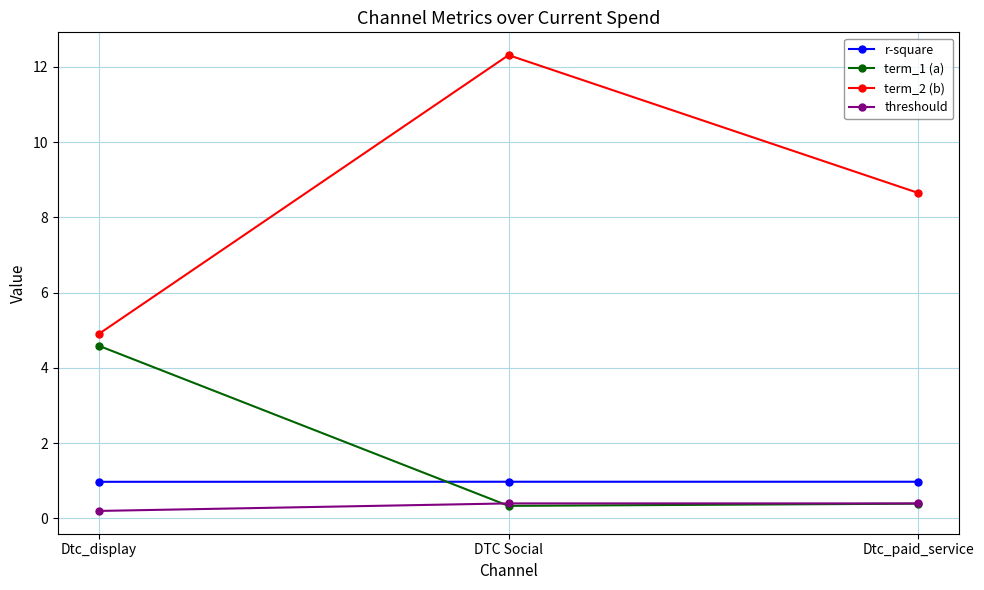

What is the average value of the term_2 (b) series?

8.6